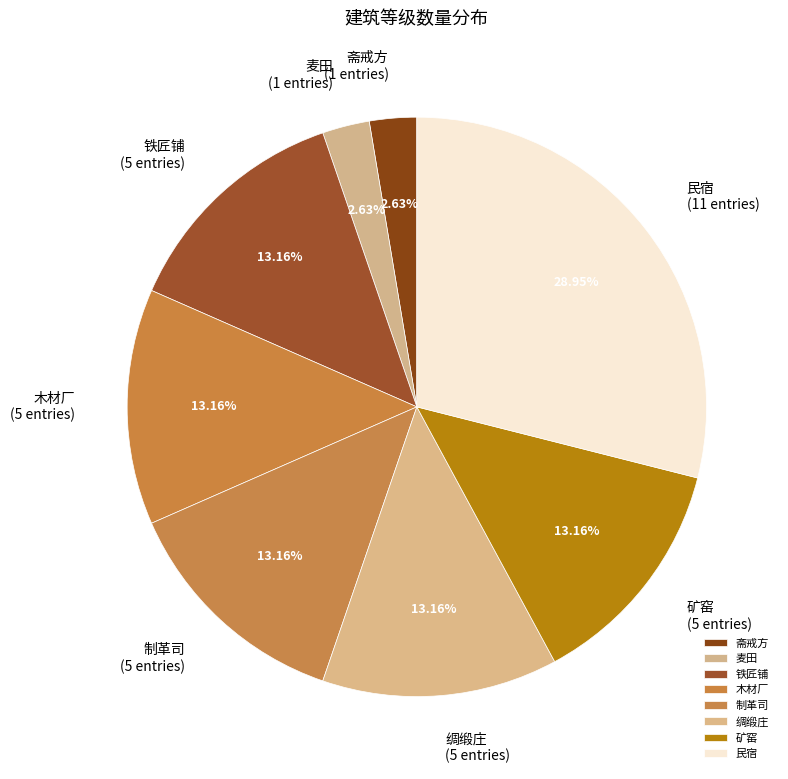

What percentage is the 绸缎庄 slice, to the nearest percent?

13%